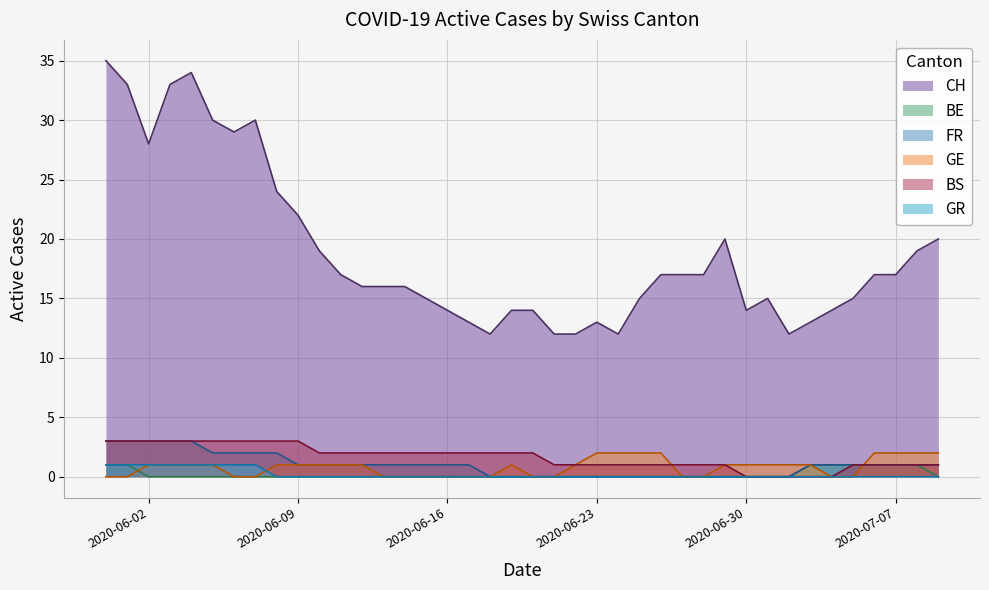

True or false: CH and GR cross at least once.

False